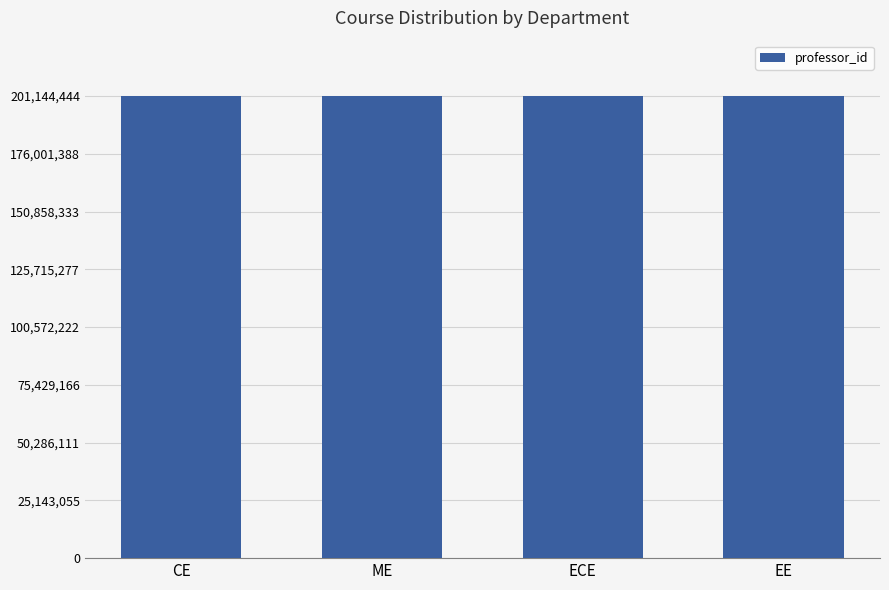

True or false: the data shows 201133333 at ECE.

True